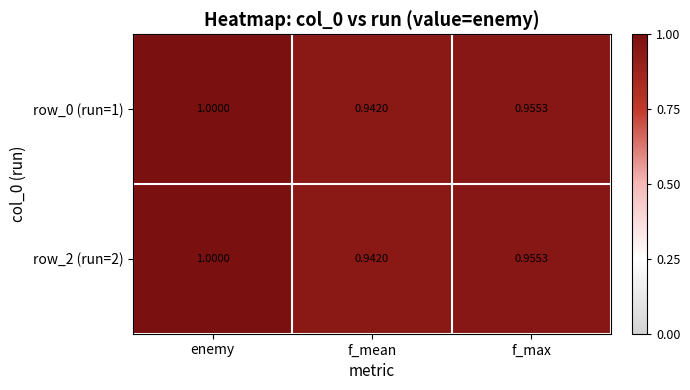

Is the value of row_0 (run=1) at f_max greater than the value of row_2 (run=2) at enemy?

No